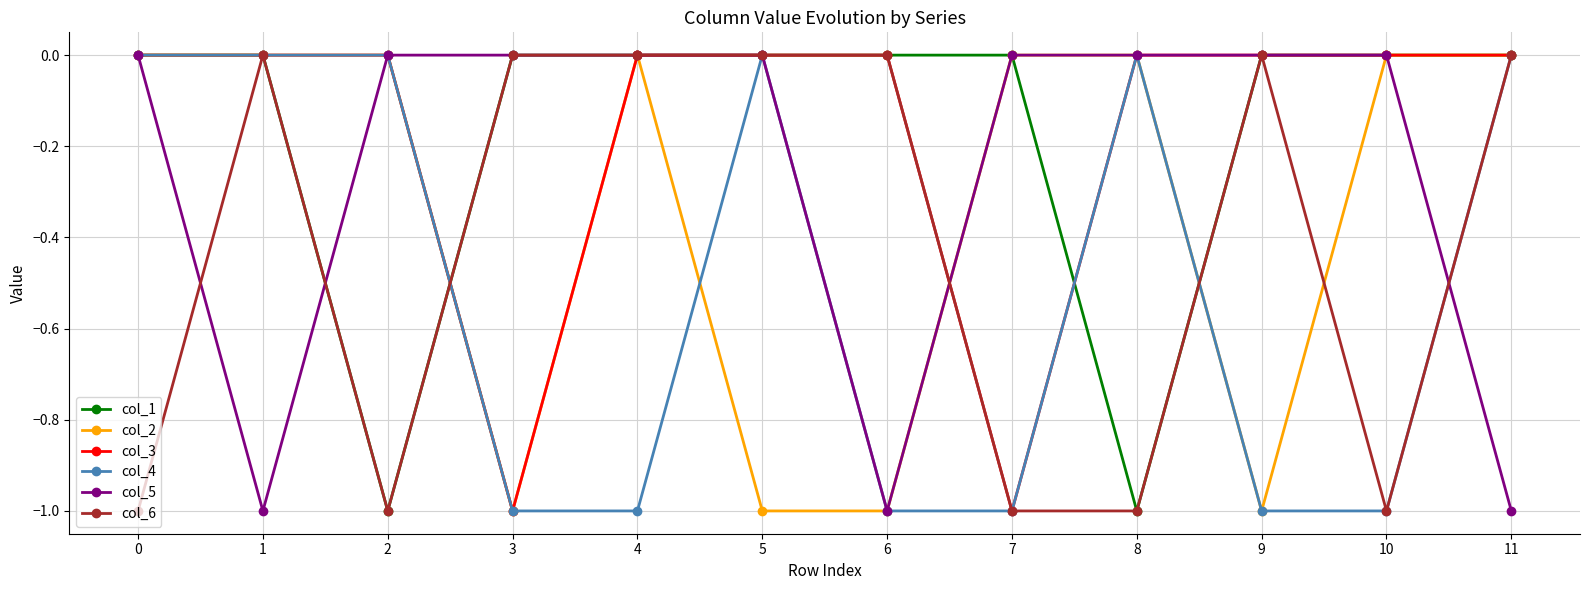

What are all the series names shown in the legend?

col_1, col_2, col_3, col_4, col_5, col_6